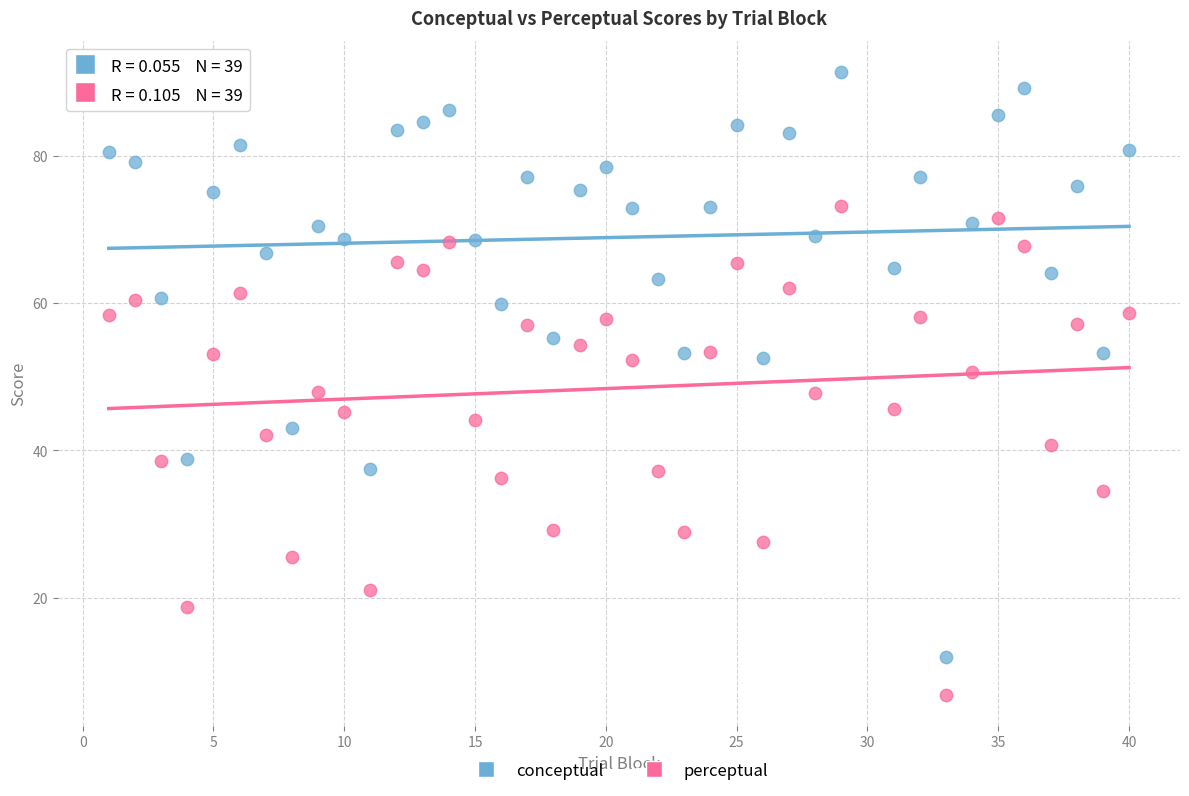

What are all the series names shown in the legend?

conceptual, perceptual